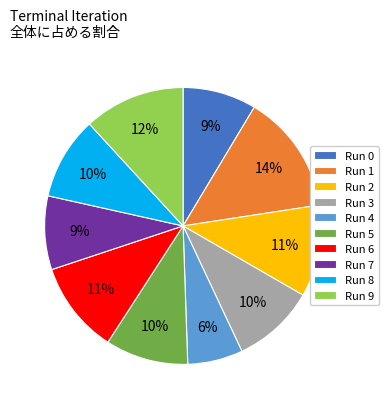

Is it true that Run 4 is 6% of the pie?

True